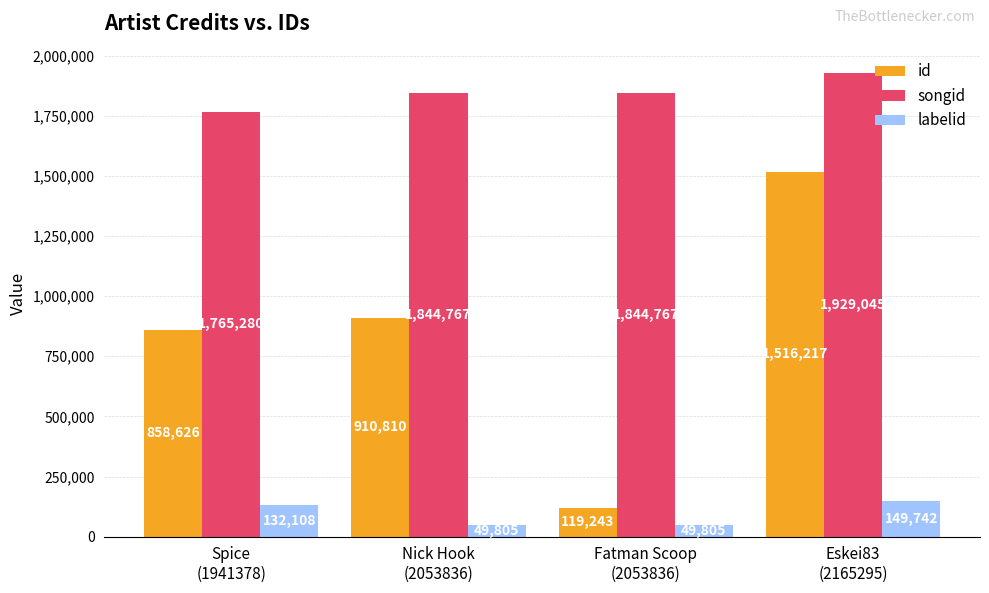

Rank the series by their maximum value, from highest to lowest.

songid, id, labelid